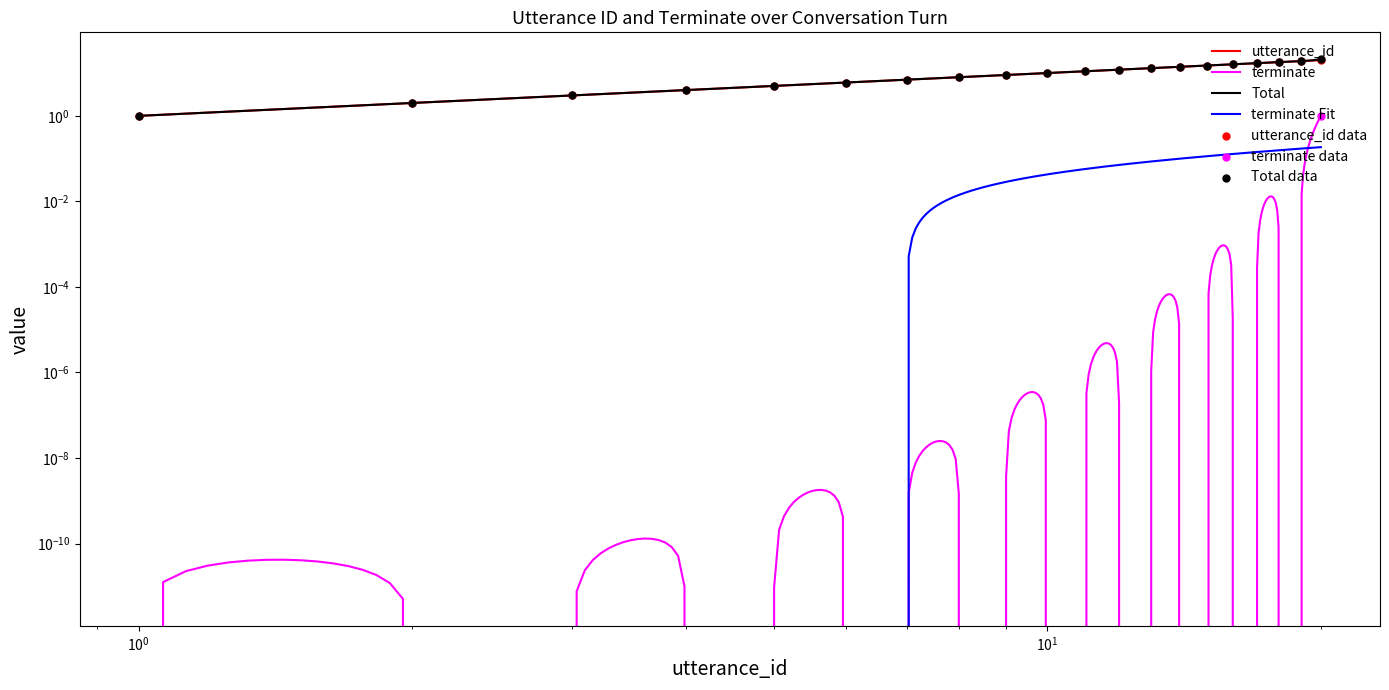

Which series has the largest total across all categories?

utterance_id